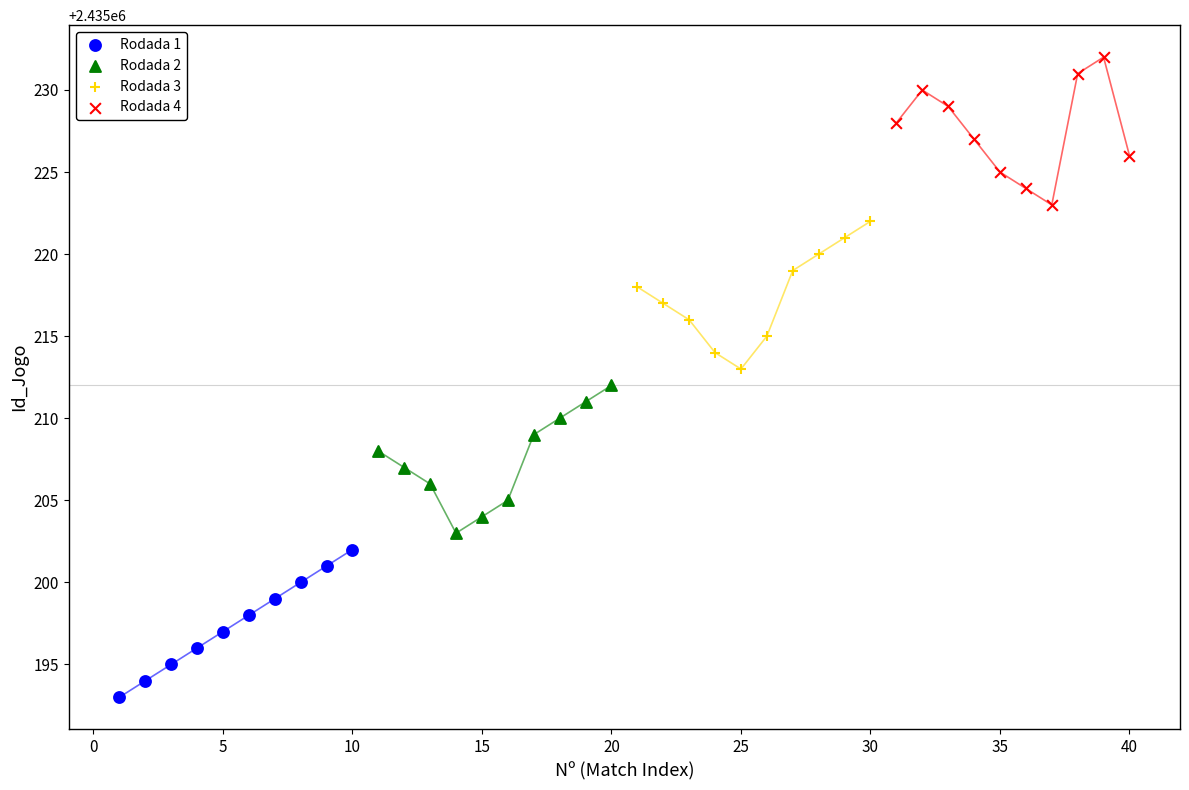

Which series contains the lowest Y value?

Rodada 1